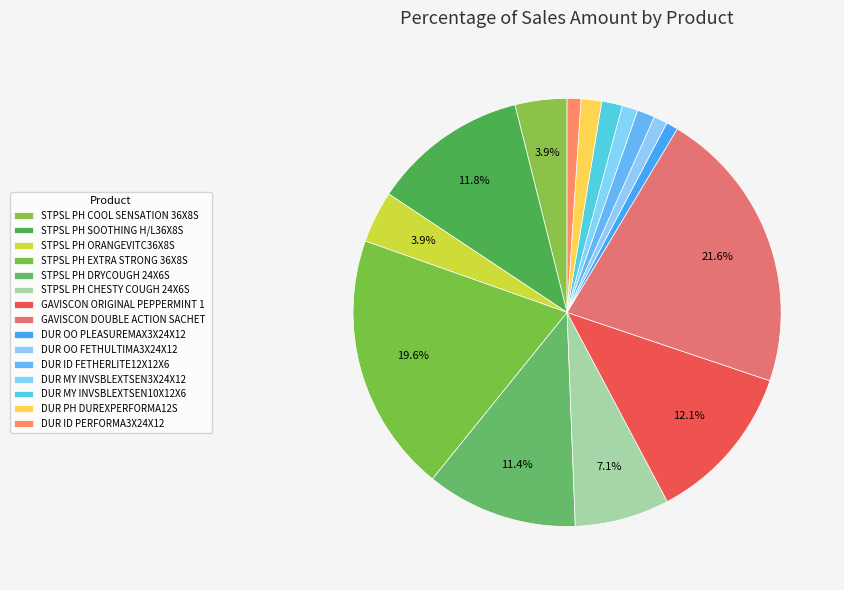

Count the number of slices in the pie.

15